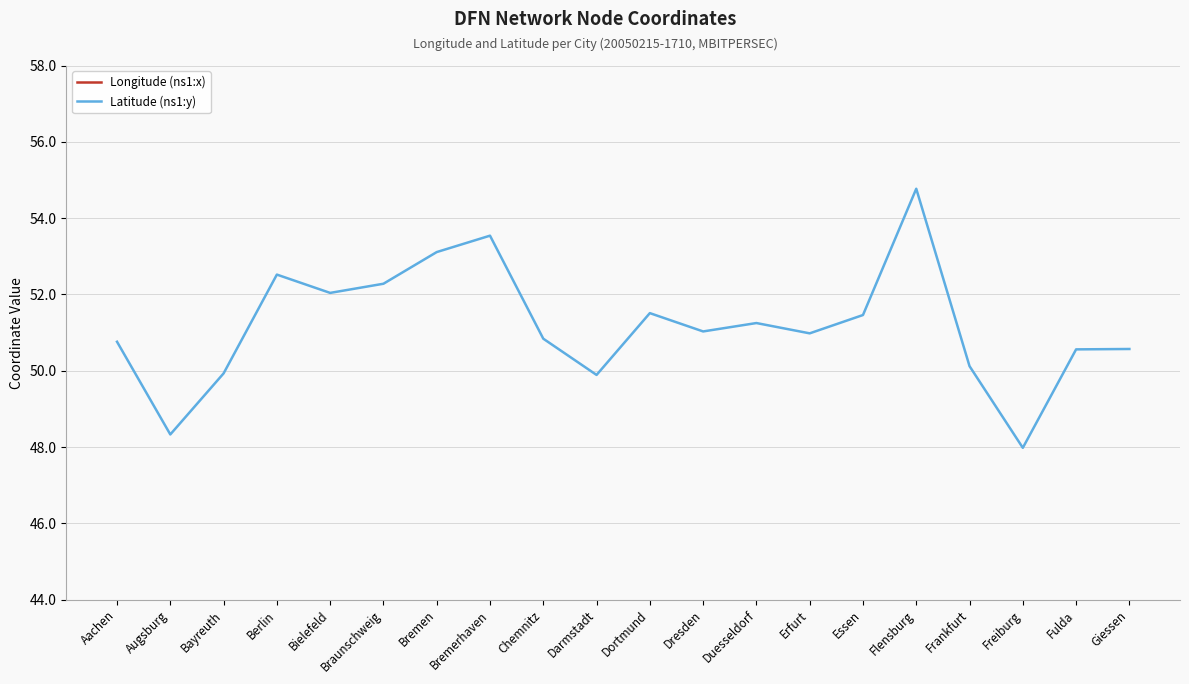

At which category does Longitude (ns1:x) reach its first local valley?

Bielefeld